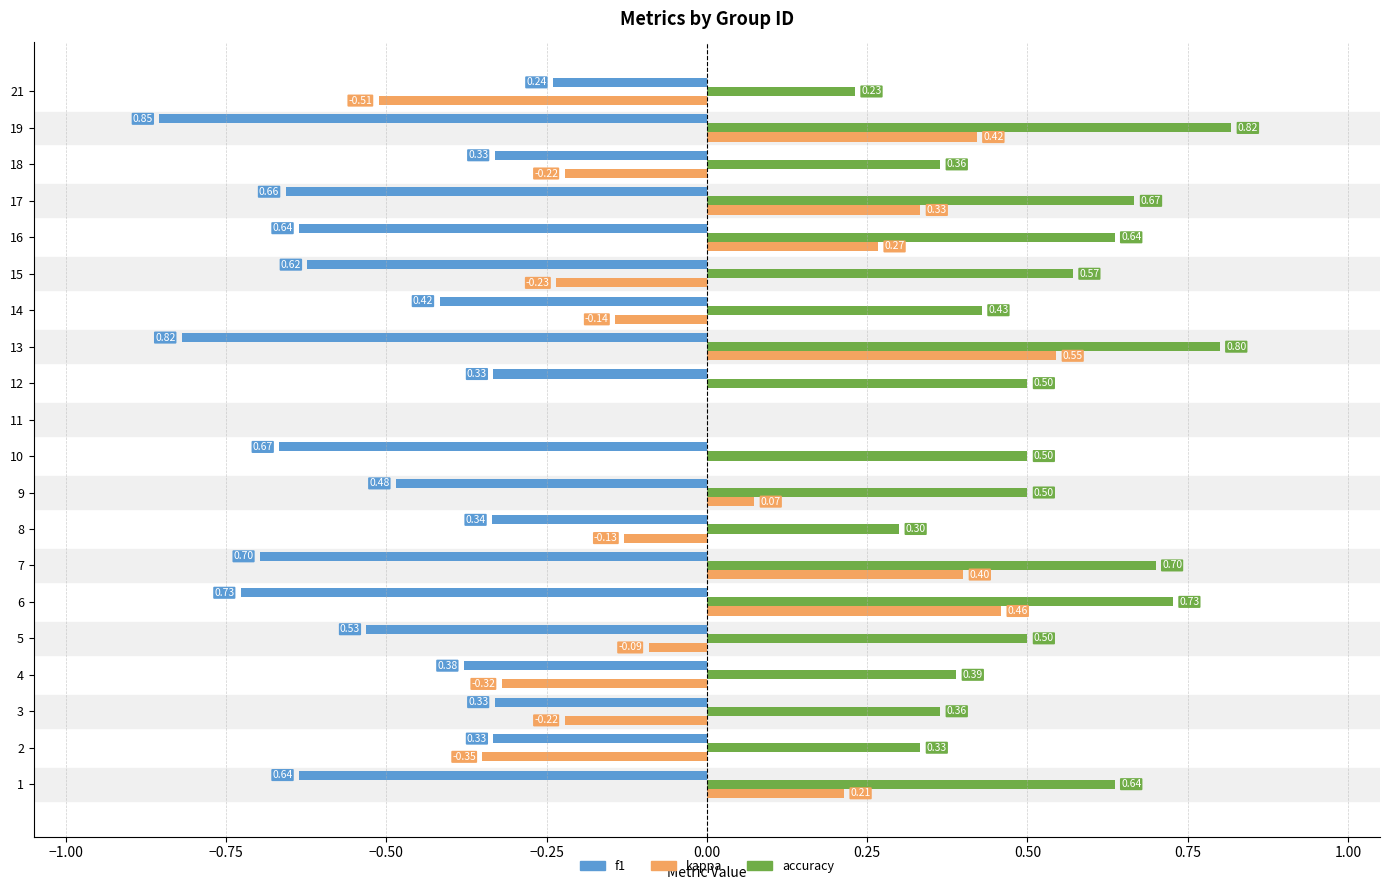

How many series are shown in this chart?

3